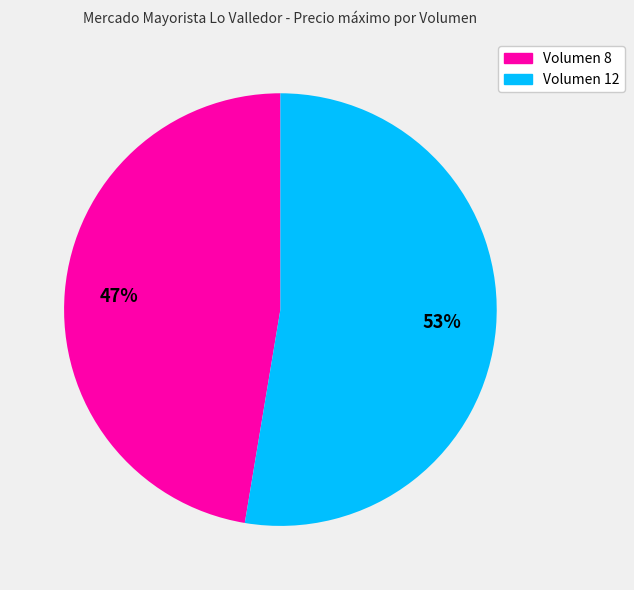

The Volumen 8 slice represents 47% of the pie. True or false?

True